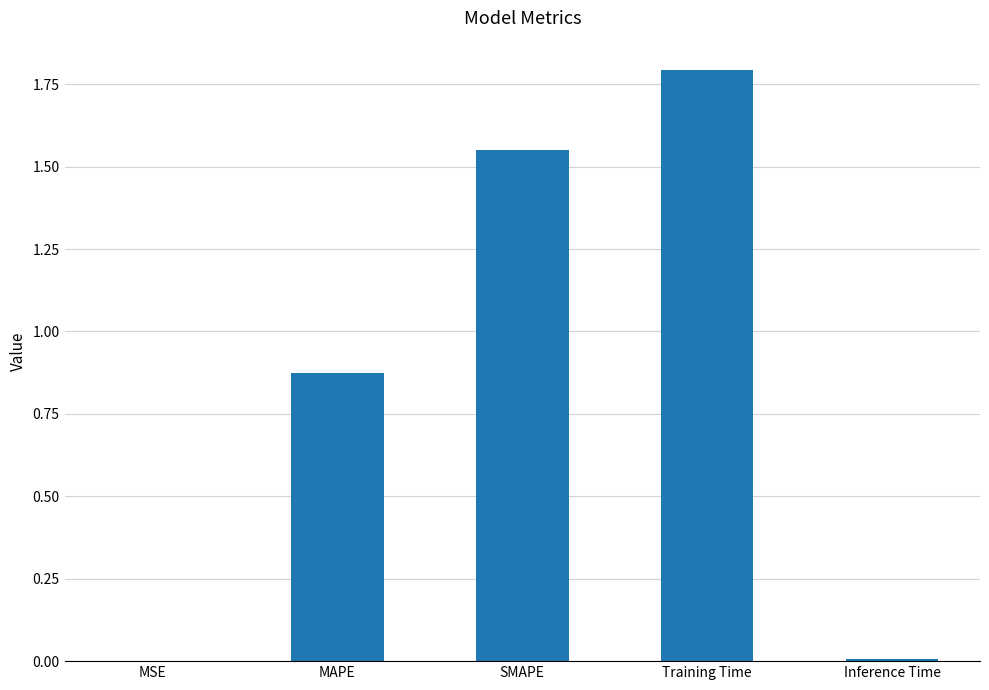

True or false: the data shows 0.8 at Training Time.

False